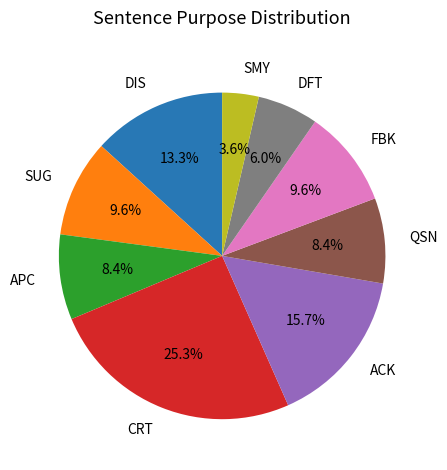

To the nearest percent, what is the difference between the largest and smallest slice percentages?

22%